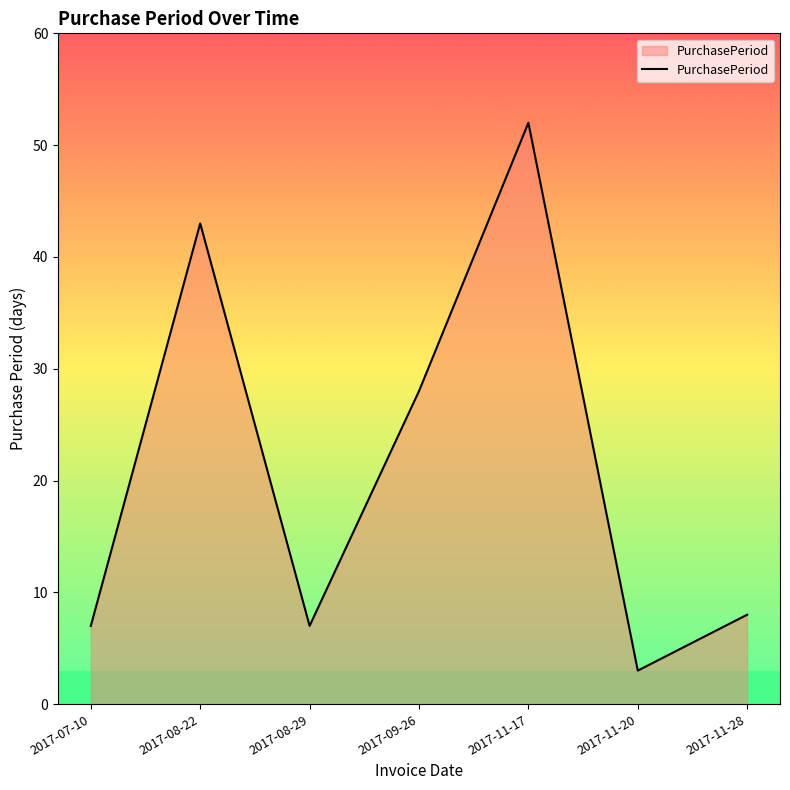

What is the smallest value displayed?

3